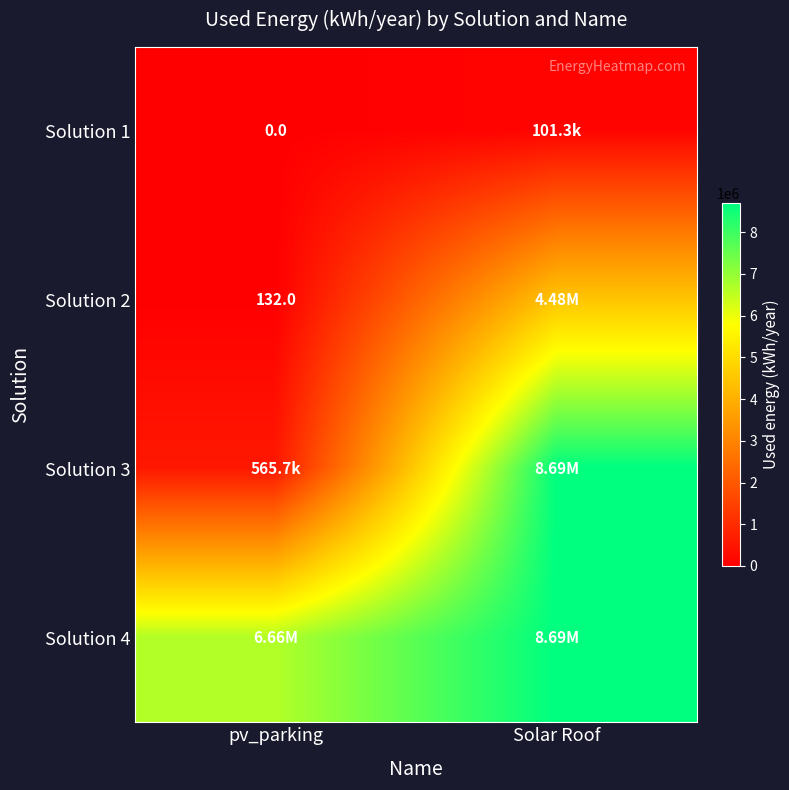

Which category has the highest value in the Solution 2 series?

Solar Roof